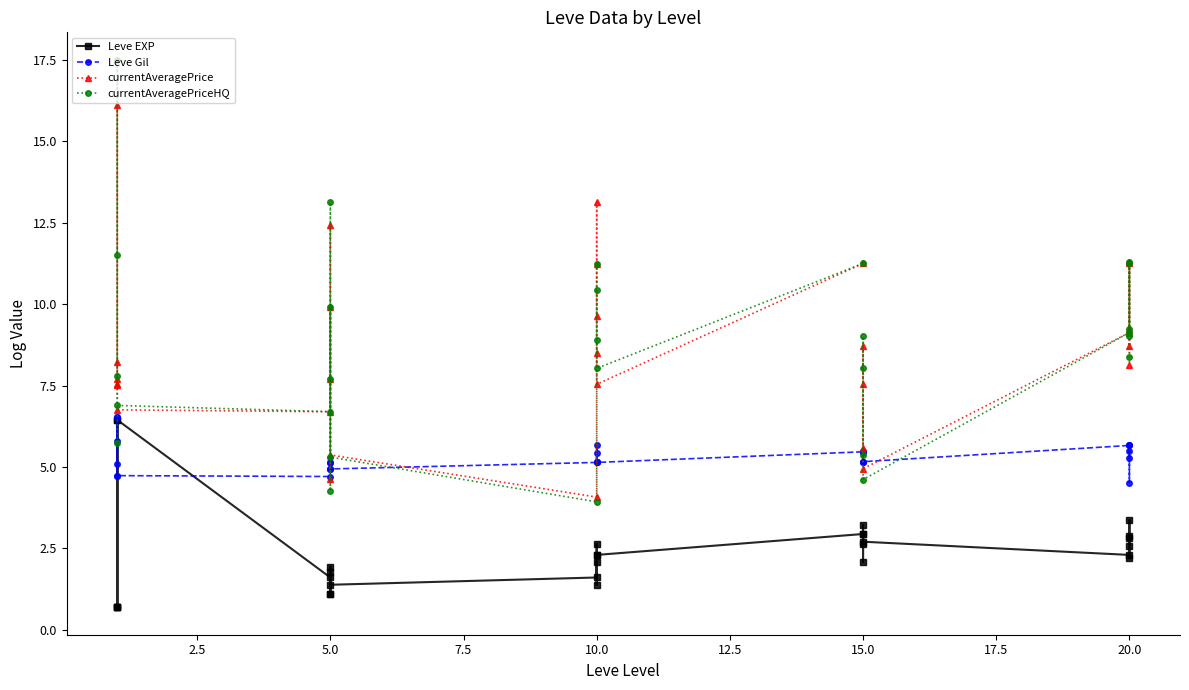

The currentAveragePriceHQ series shows 11.8 at 20.0. True or false?

False